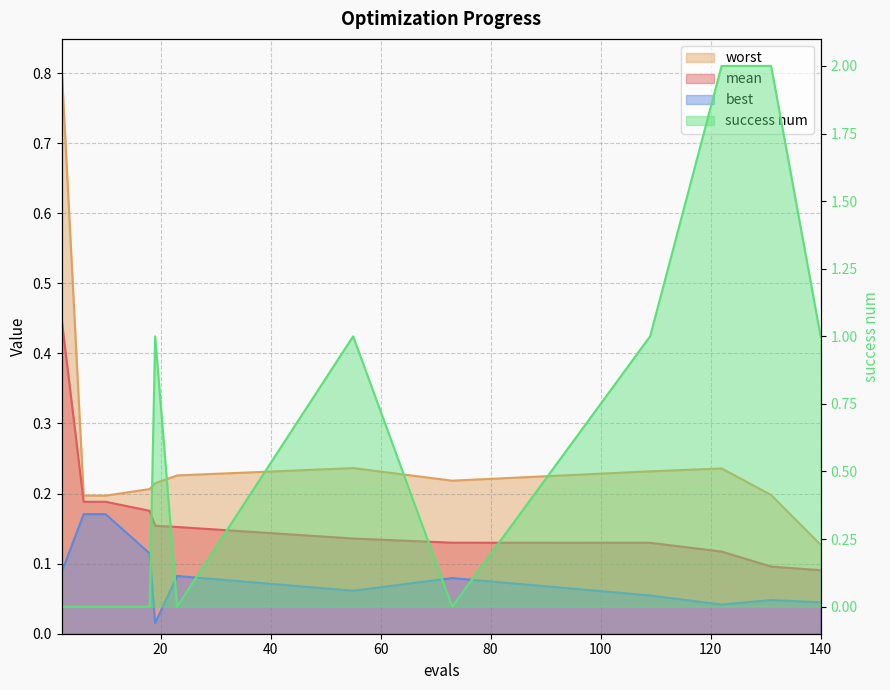

At 122, list the series in order from smallest to largest.

best, mean, worst, success num